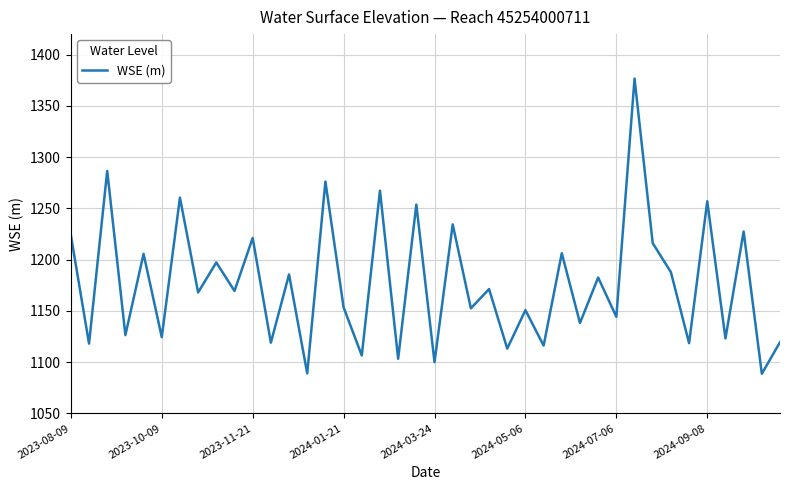

What is the smallest value displayed?

1088.7